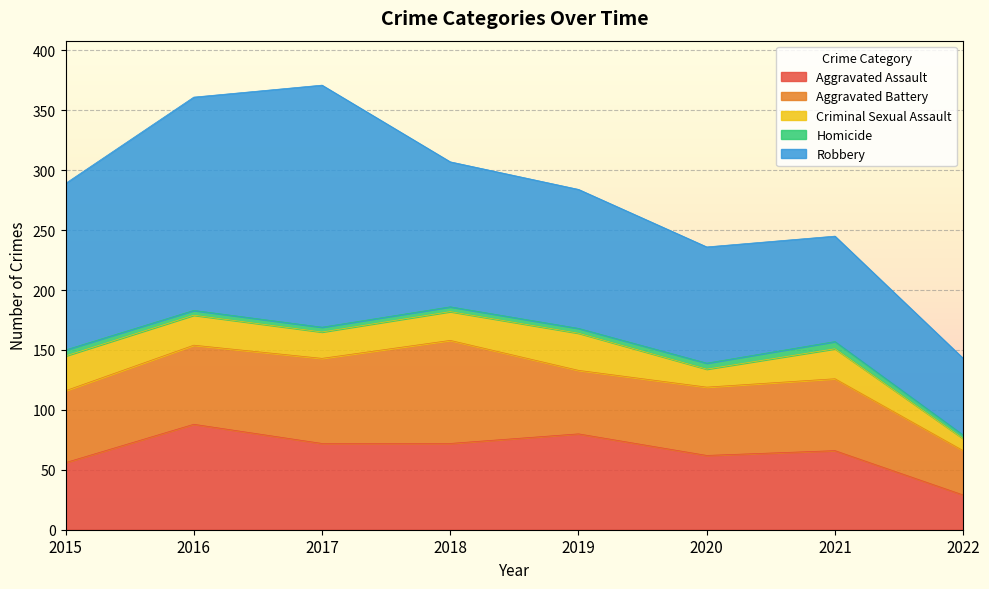

Rank the series by their maximum value, from highest to lowest.

Robbery, Aggravated Assault, Aggravated Battery, Criminal Sexual Assault, Homicide